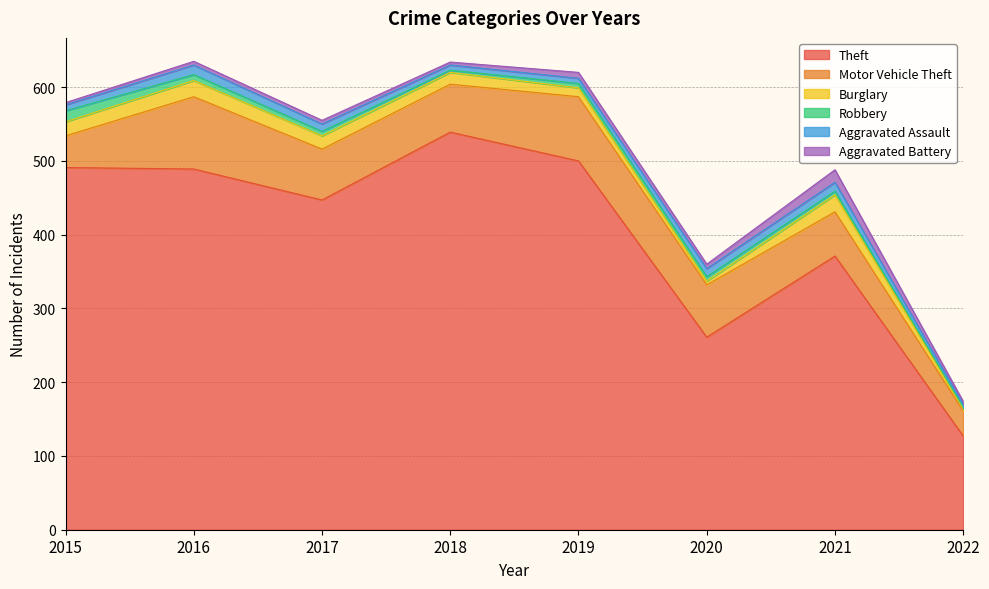

What is the difference between the second highest and minimum values in the Aggravated Assault series?

8